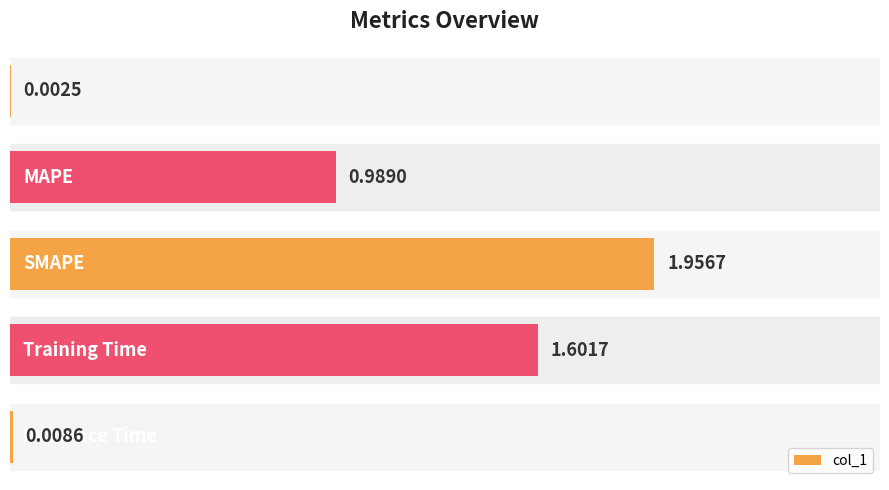

What is the sum of all values?

4.6